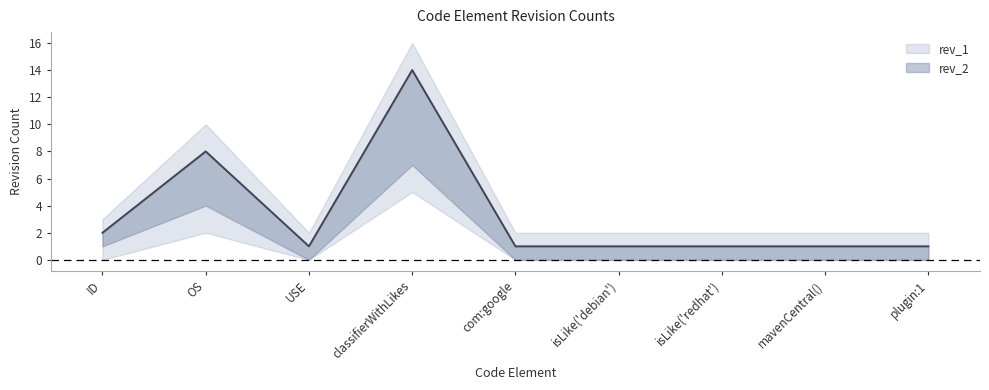

Is it true that the value at com:google is 1?

True